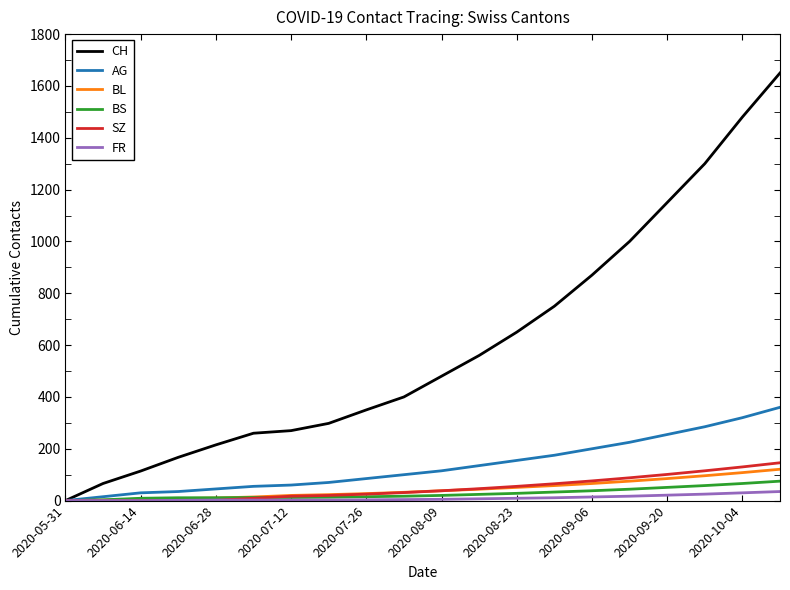

Which series has the largest total across all categories?

CH